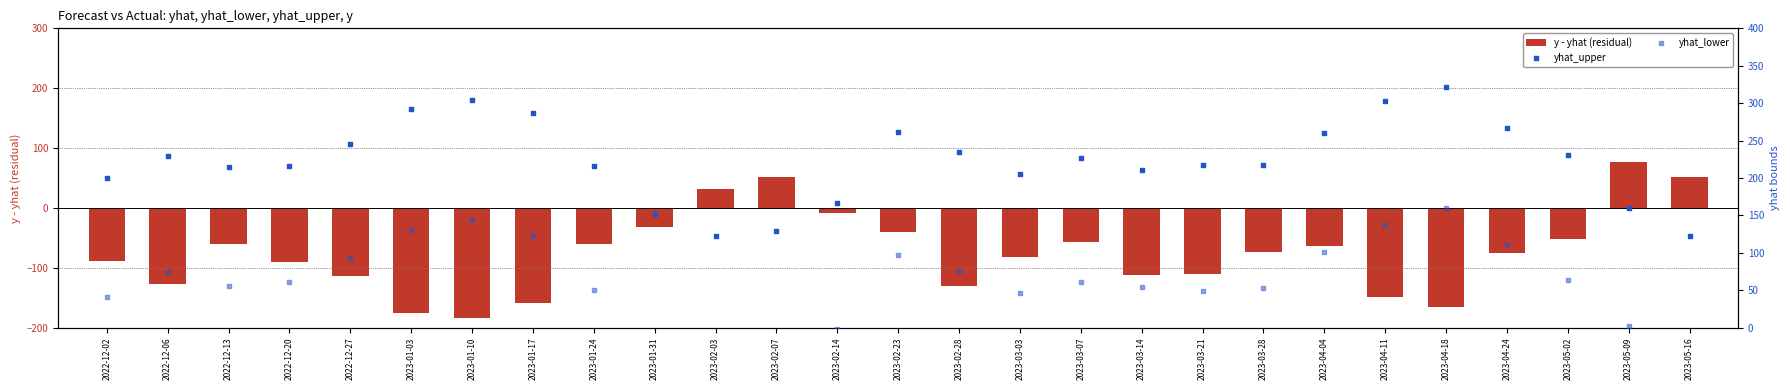

Which series has the largest total across all categories?

yhat_upper